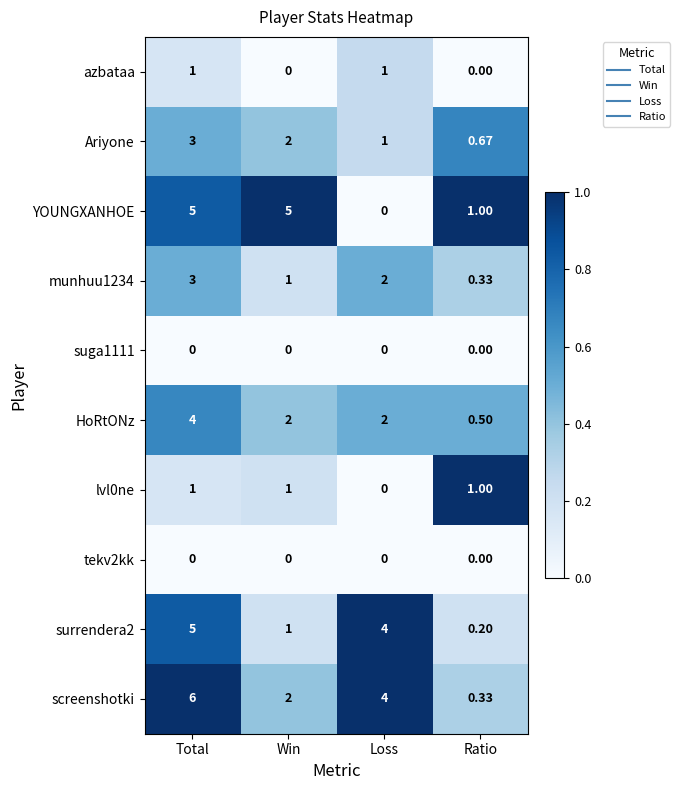

What is the total value across all series at Ratio?

4.0